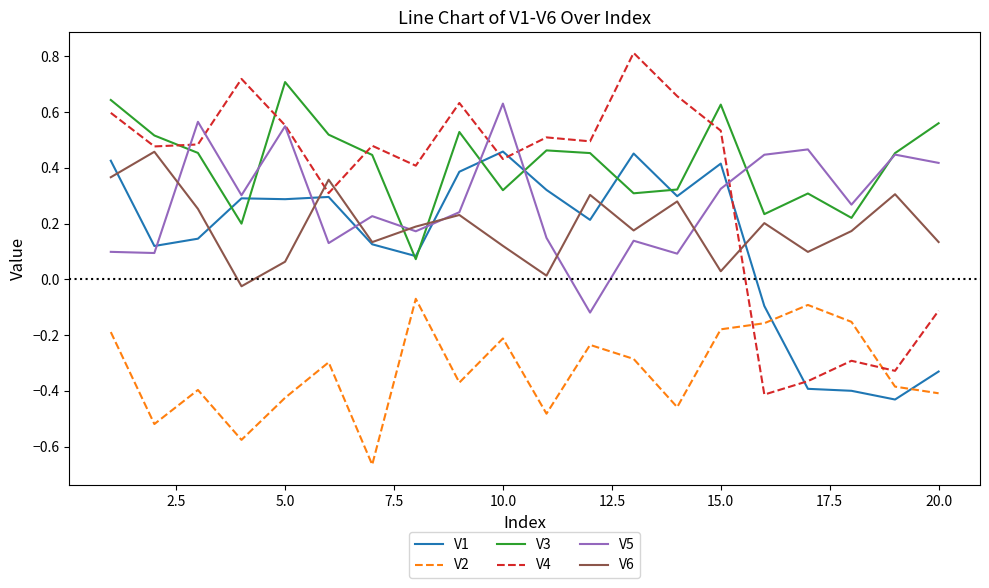

What is the maximum value shown in the chart?

0.8